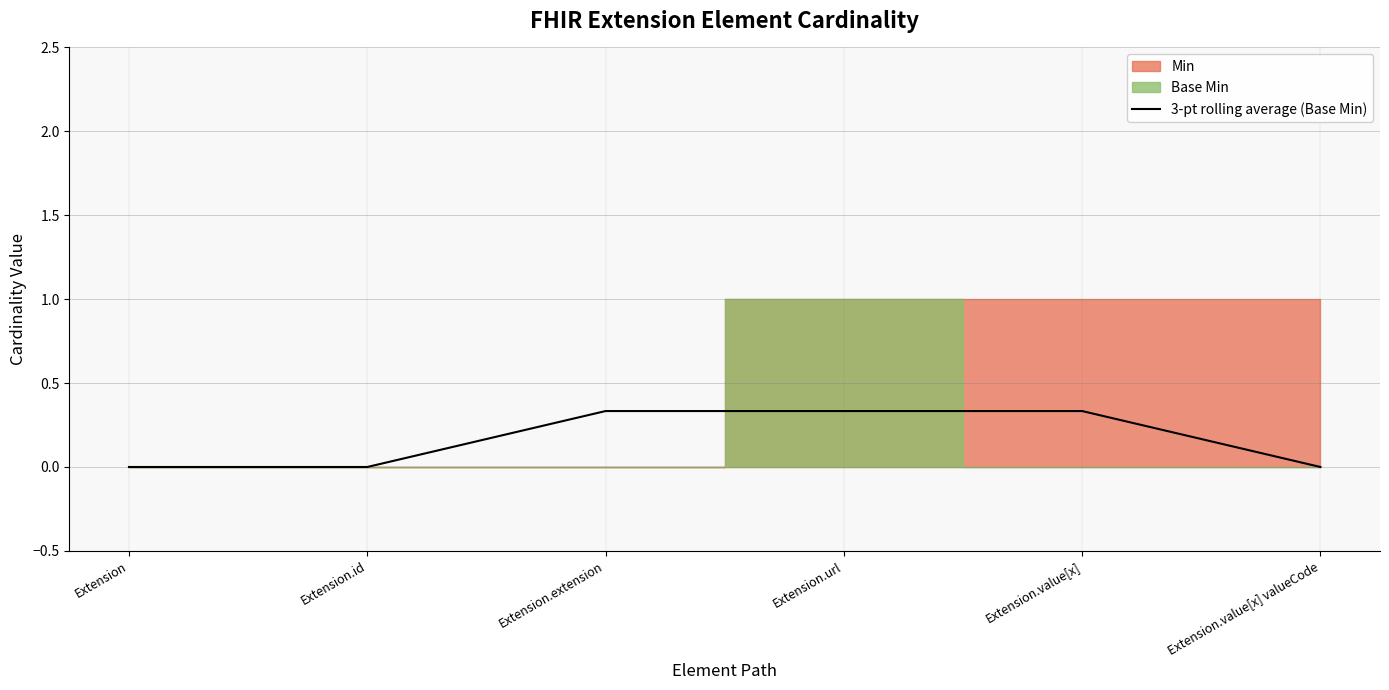

The value at Extension.extension is 0.5. True or false?

False